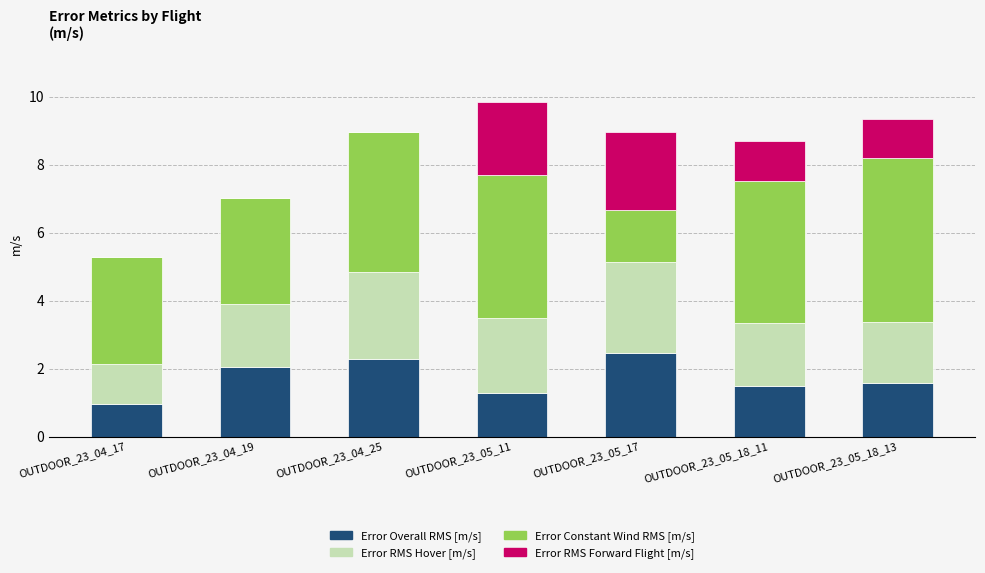

The Error Overall RMS [m/s] series shows 0.8 at OUTDOOR_23_05_11. True or false?

False